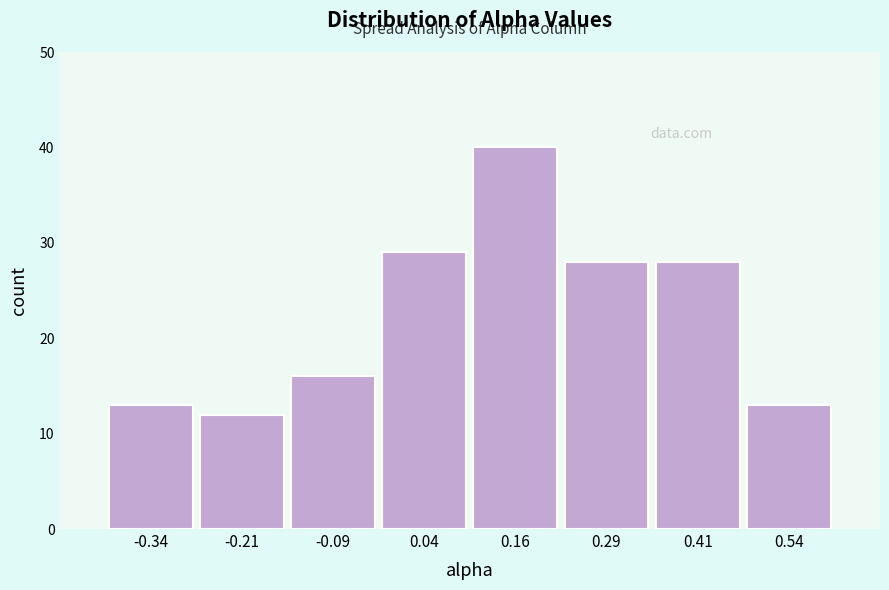

Reading left to right, list every bar in this chart as the range it spans on the x-axis followed by its height. Neither the bar edges nor the heights are printed on the chart, so give them approximately, as read against the axes.

-0.400 to -0.275: 13
-0.275 to -0.150: 12
-0.150 to -0.025: 16
-0.025 to 0.100: 29
0.100 to 0.225: 40
0.225 to 0.350: 28
0.350 to 0.475: 28
0.475 to 0.600: 13